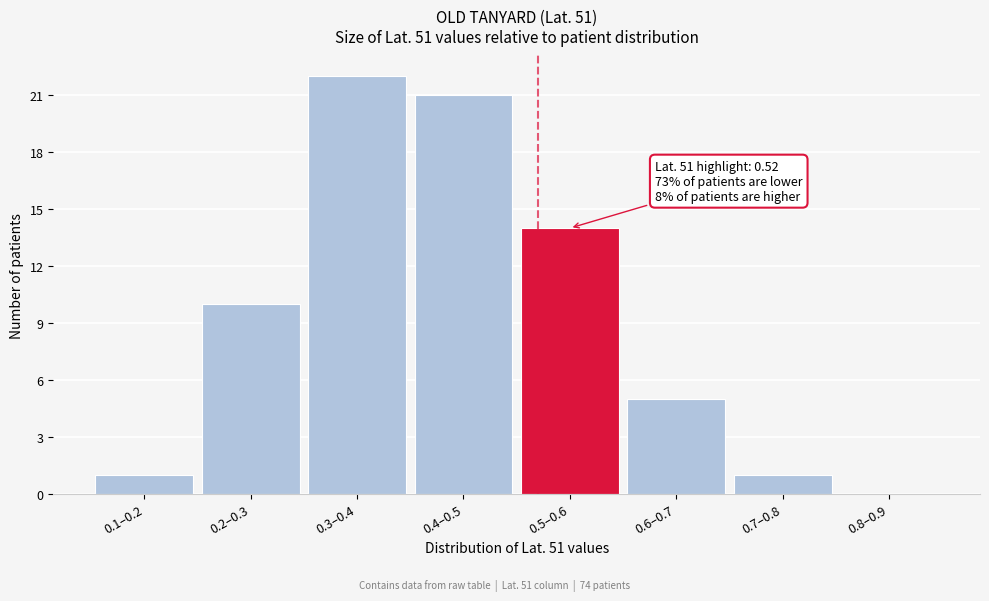

Reading left to right, list all the values displayed in this chart.

0.1–0.2=1	0.2–0.3=10	0.3–0.4=22	0.4–0.5=21	0.5–0.6=14	0.6–0.7=5	0.7–0.8=1	0.8–0.9=0